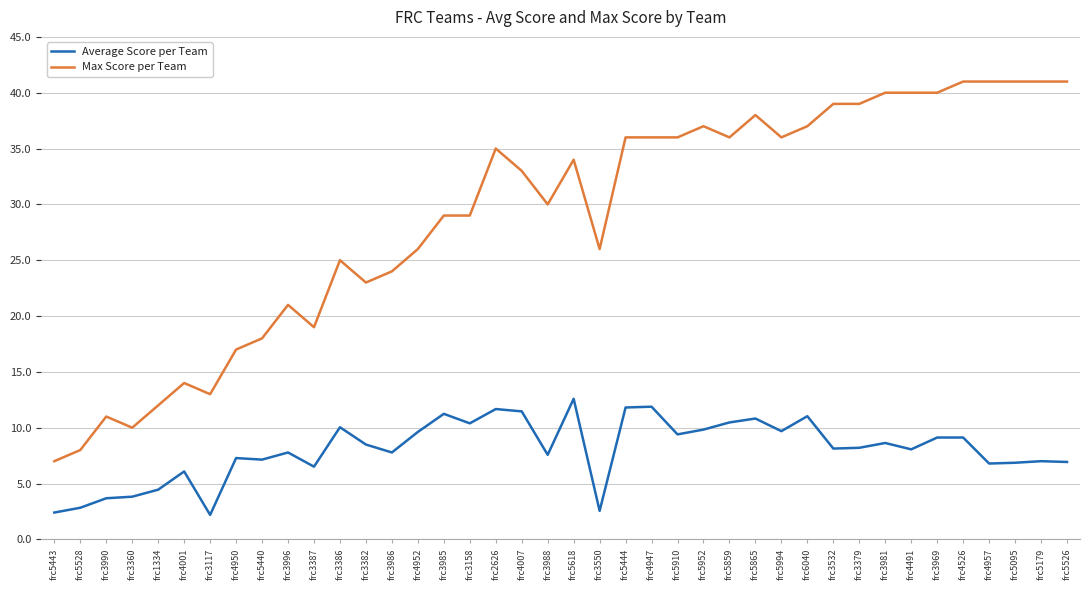

What is the total value across all series at frc4491?

48.1